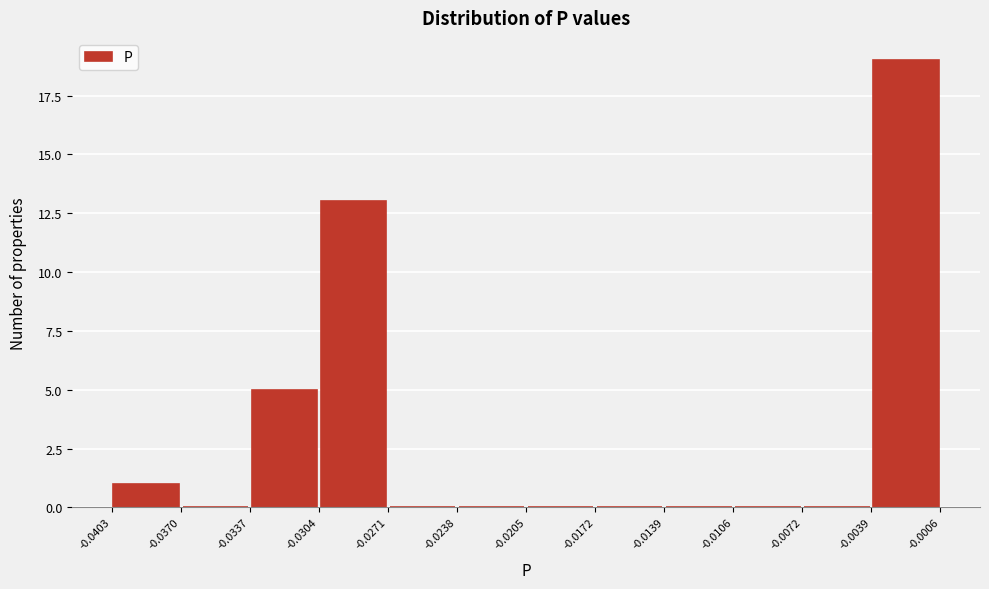

Reading left to right, list every bar in this chart as the range it spans on the x-axis followed by its height. The values are not printed on the chart, so give them approximately, as read against the axis.

-0.0403 to -0.0370: 1
-0.0370 to -0.0337: 0
-0.0337 to -0.0304: 5
-0.0304 to -0.0271: 13
-0.0271 to -0.0238: 0
-0.0238 to -0.0205: 0
-0.0205 to -0.0172: 0
-0.0172 to -0.0139: 0
-0.0139 to -0.0106: 0
-0.0106 to -0.0072: 0
-0.0072 to -0.0039: 0
-0.0039 to -0.0006: 19